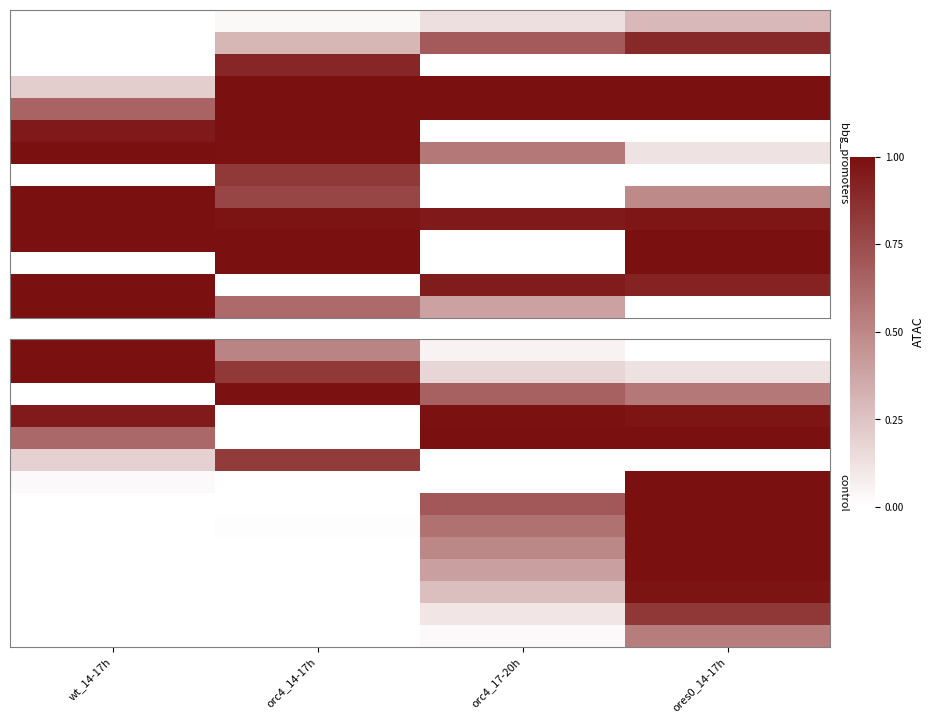

What is the total value across all series at wt_14-17h?

3.8